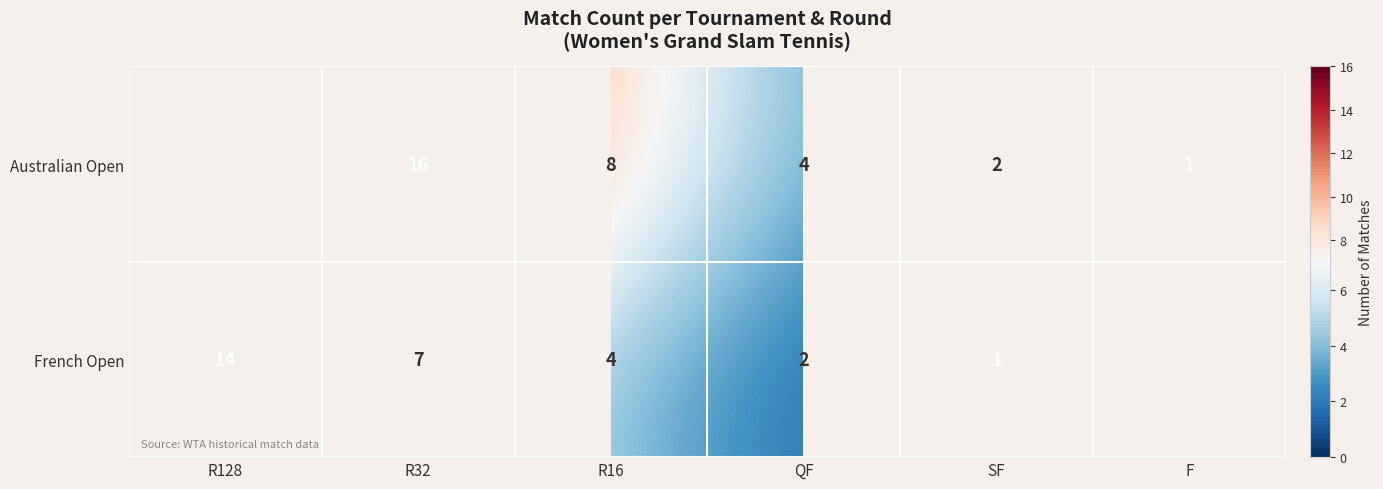

What is the sum of the French Open values at R32 and R128?

21